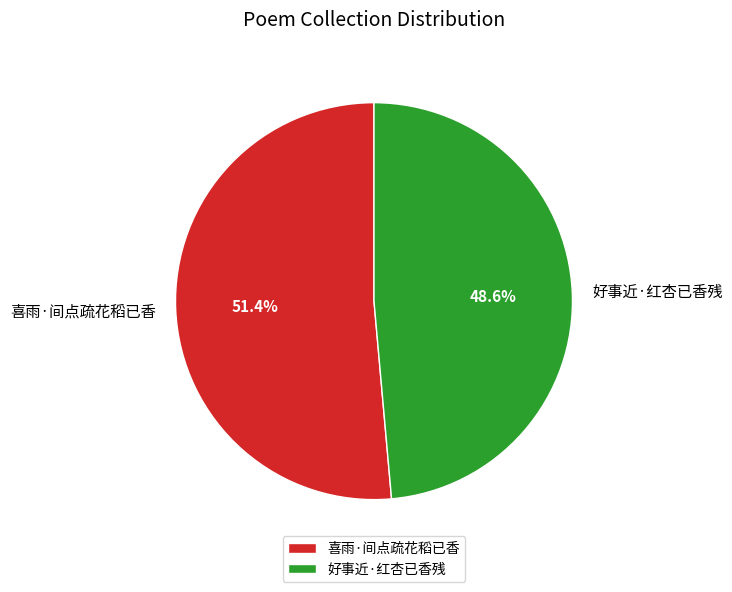

What is the smallest slice in the pie chart?

好事近·红杏已香残